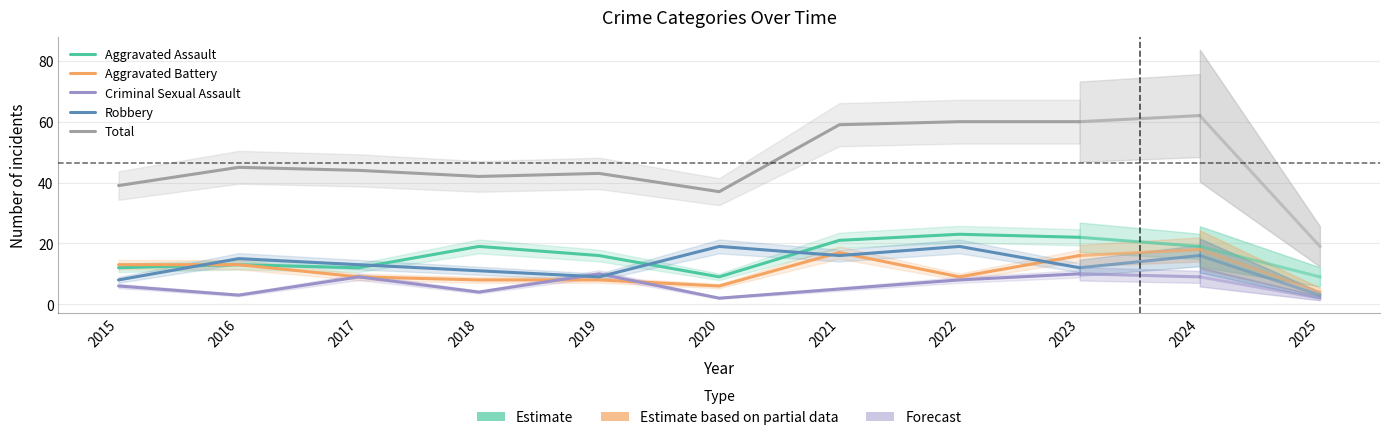

At which category does Aggravated Battery reach its first local peak?

2021